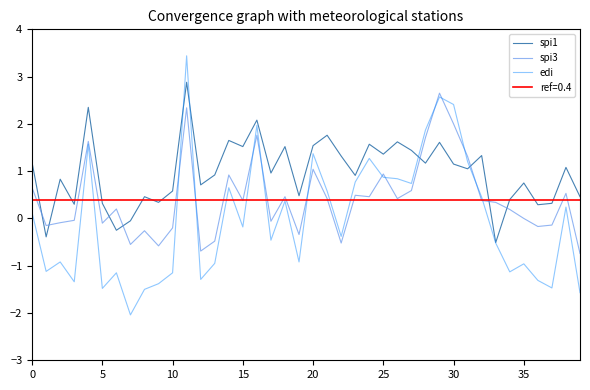

Rank the series at 20 from lowest to highest value.

edi, spi3, spi1